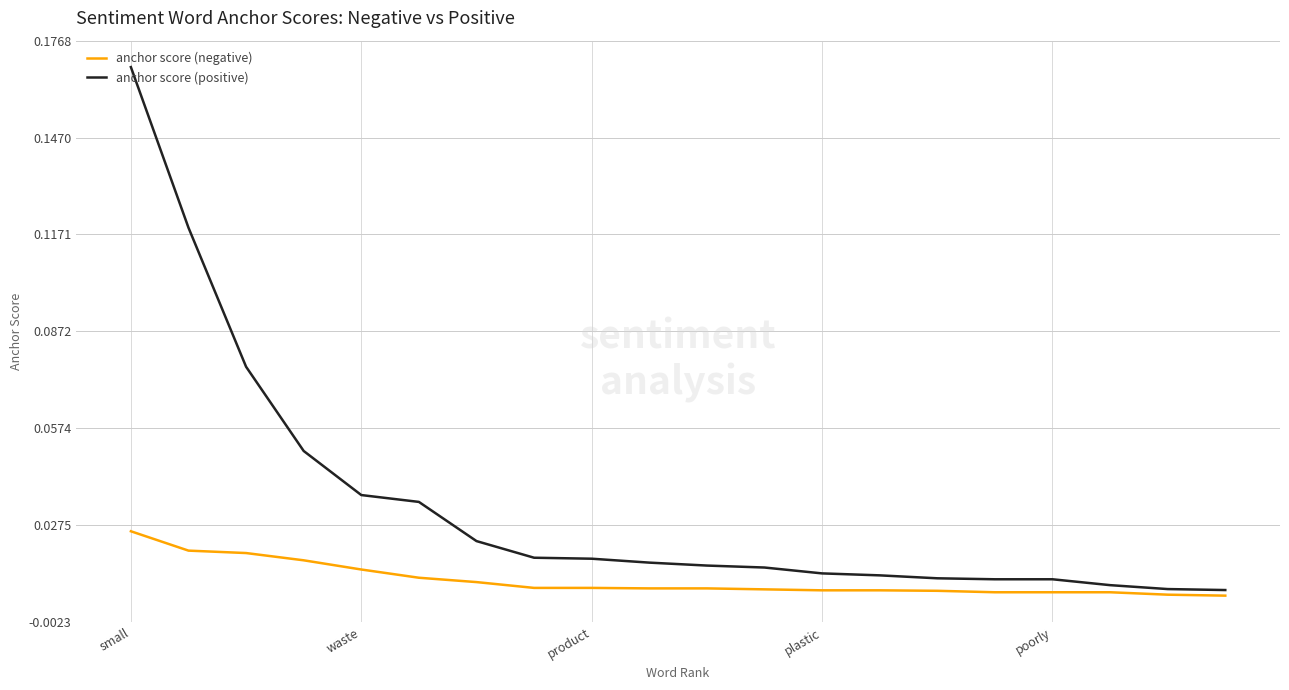

Which series has the widest spread of values?

anchor score (positive)